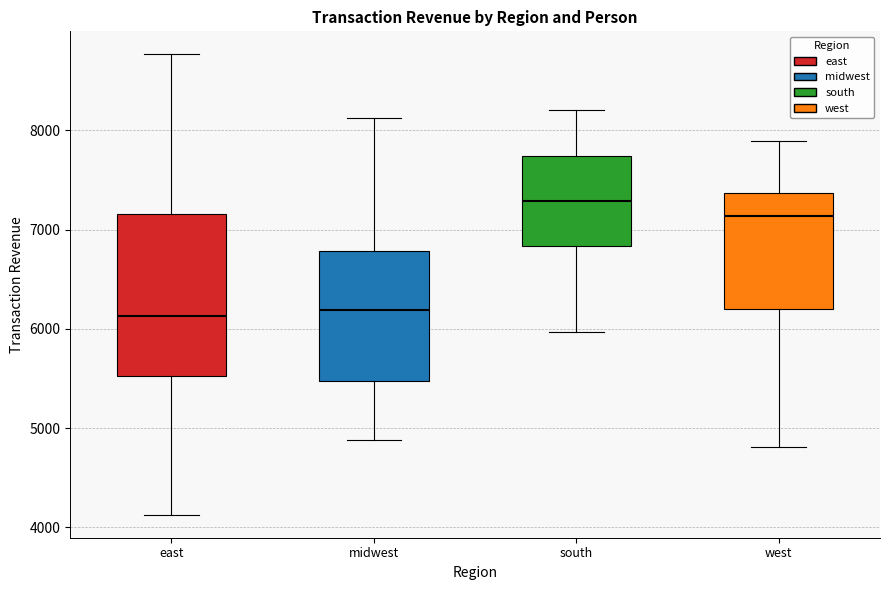

Reading left to right, transcribe this box plot: for each box, give where its median line is, the range the box spans, and where its two whiskers end, as read against the y-axis. The values are not printed on the chart, so give them approximately, as read against the axis.

east: median 6100, box 5500 to 7200, whiskers 4100 to 8800
midwest: median 6200, box 5500 to 6800, whiskers 4900 to 8100
south: median 7300, box 6800 to 7700, whiskers 6000 to 8200
west: median 7100, box 6200 to 7400, whiskers 4800 to 7900